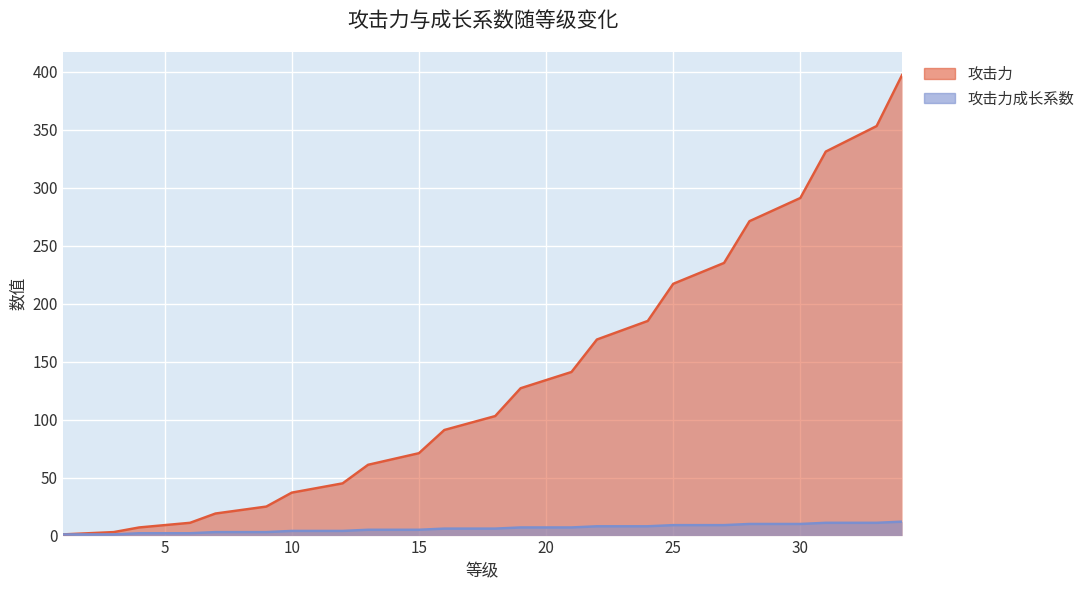

True or false: 攻击力成长系数 has a value of 5 at 15.

True